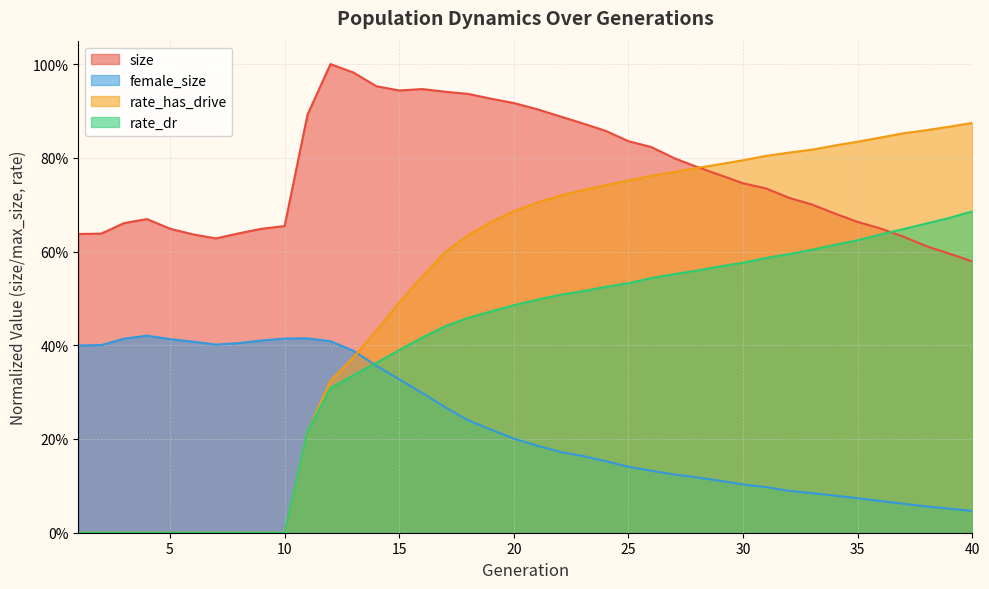

Reading left to right, list all the values displayed in this chart.

size: 0.6	0.6	0.7	0.7	0.6	0.6	0.6	0.6	0.6	0.7	0.9	1.0	1.0	1.0	0.9	0.9	0.9	0.9	0.9	0.9	0.9	0.9	0.9	0.9	0.8	0.8	0.8	0.8	0.8	0.7	0.7	0.7	0.7	0.7	0.7	0.6	0.6	0.6	0.6	0.6
female_size: 0.4	0.4	0.4	0.4	0.4	0.4	0.4	0.4	0.4	0.4	0.4	0.4	0.4	0.4	0.3	0.3	0.3	0.2	0.2	0.2	0.2	0.2	0.2	0.2	0.1	0.1	0.1	0.1	0.1	0.1	0.1	0.1	0.1	0.1	0.1	0.1	0.1	0.1	0.1	0.0
rate_dr: 0.0	0.0	0.0	0.0	0.0	0.0	0.0	0.0	0.0	0.0	0.2	0.3	0.3	0.4	0.4	0.4	0.4	0.5	0.5	0.5	0.5	0.5	0.5	0.5	0.5	0.5	0.6	0.6	0.6	0.6	0.6	0.6	0.6	0.6	0.6	0.6	0.6	0.7	0.7	0.7
rate_has_drive: 0.0	0.0	0.0	0.0	0.0	0.0	0.0	0.0	0.0	0.0	0.2	0.3	0.4	0.4	0.5	0.5	0.6	0.6	0.7	0.7	0.7	0.7	0.7	0.7	0.8	0.8	0.8	0.8	0.8	0.8	0.8	0.8	0.8	0.8	0.8	0.8	0.9	0.9	0.9	0.9